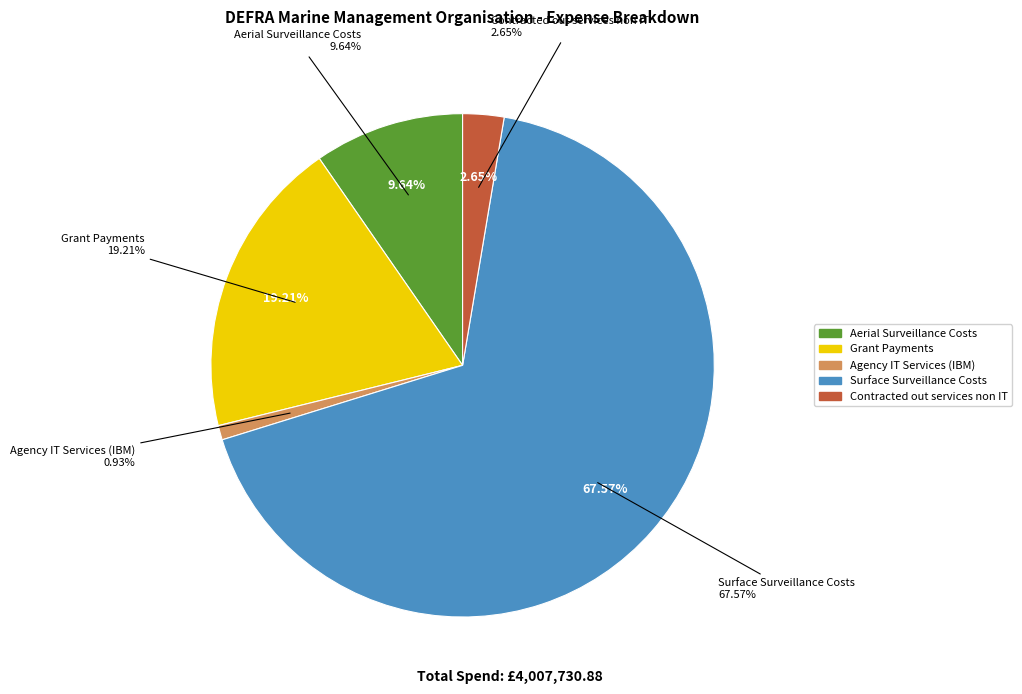

Is there a majority slice in this chart?

Yes